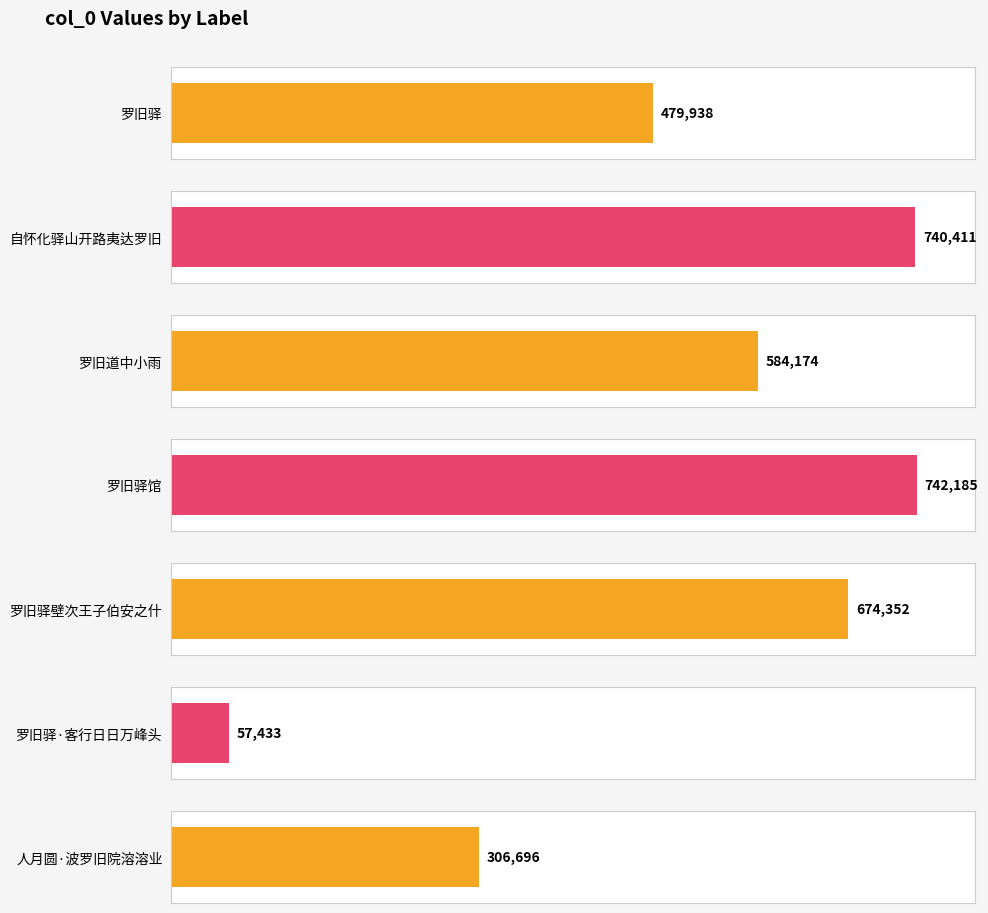

Reading left to right, what are all the values shown in this chart?

罗旧驿=479938	自怀化驿山开路夷达罗旧=740411	罗旧道中小雨=584174	罗旧驿馆=742185	罗旧驿壁次王子伯安之什=674352	罗旧驿·客行日日万峰头=57433	人月圆·波罗旧院溶溶业=306696